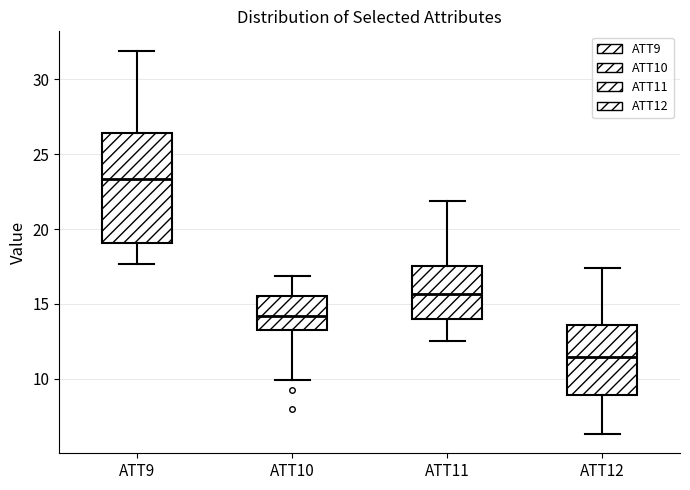

Which box is the tallest, from its lower edge to its upper edge?

ATT9